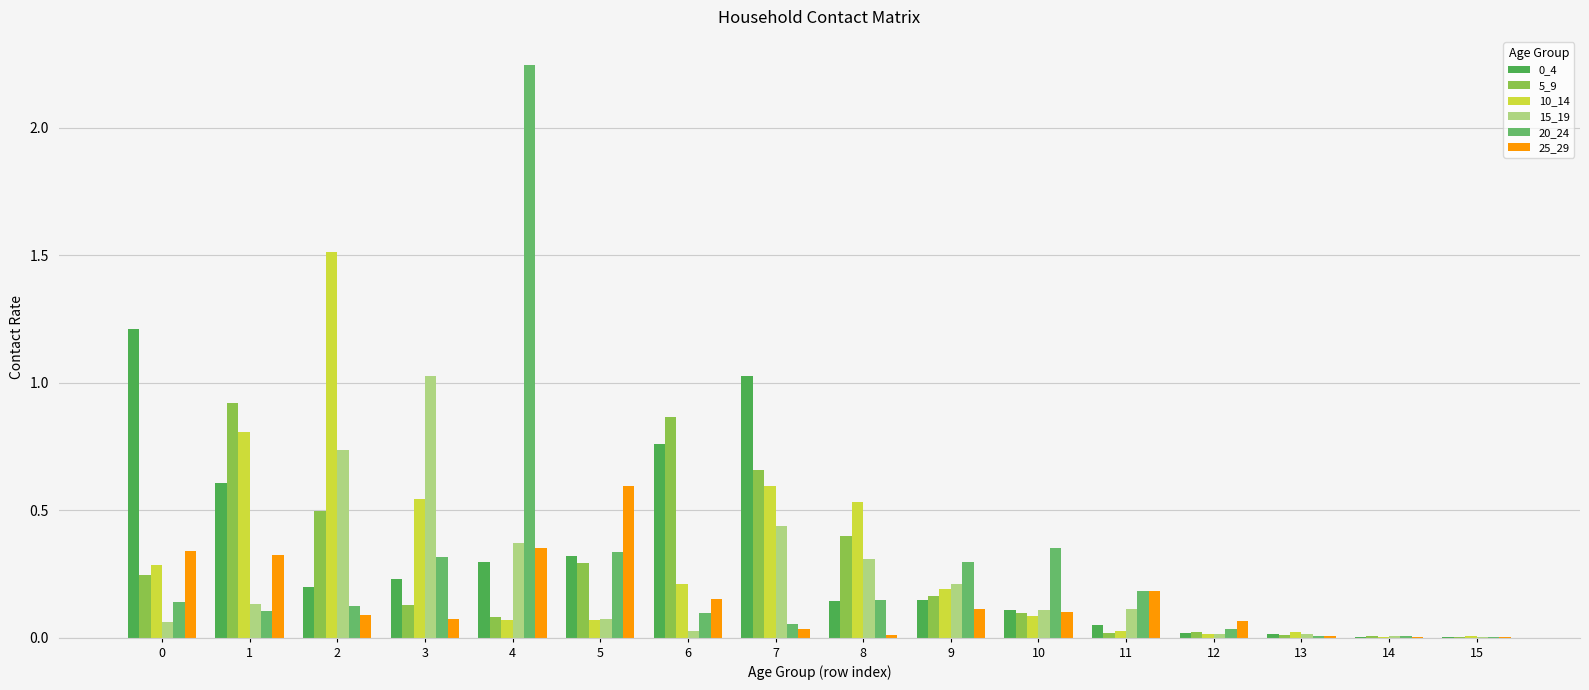

Is the value of 20_24 at 13 greater than the value of 15_19 at 4?

No